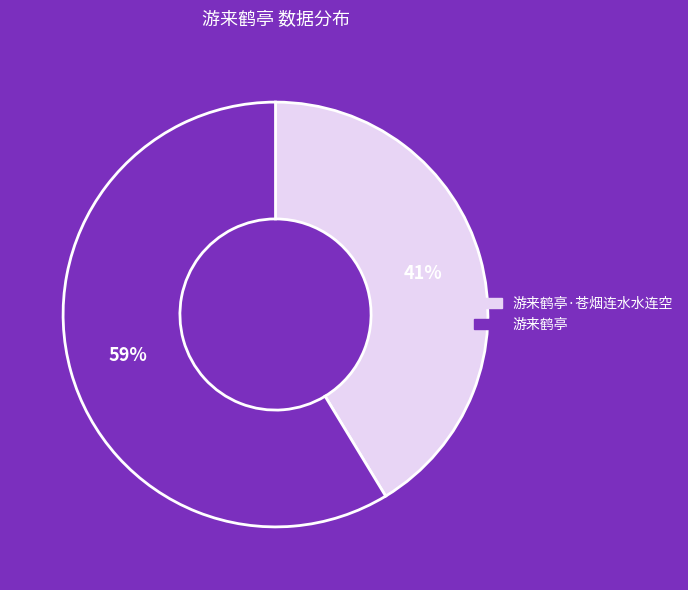

True or false: 游来鹤亭·苍烟连水水连空 accounts for 36% of the total.

False